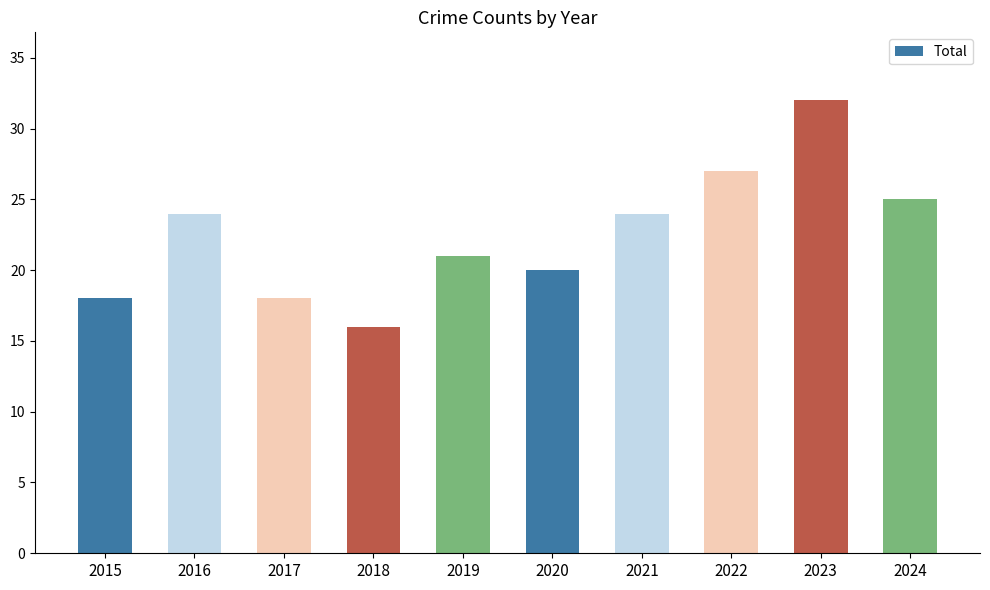

How many data points does each series have?

10